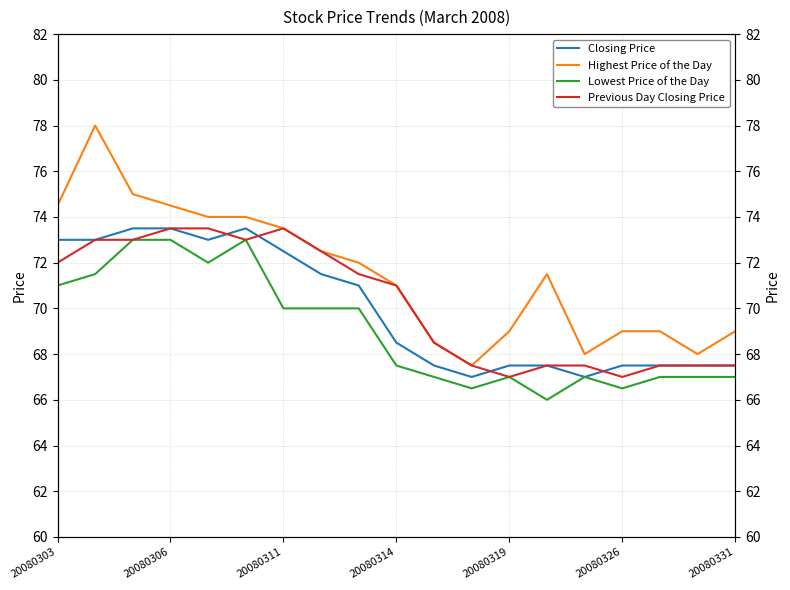

Which series has the widest spread of values?

Highest Price of the Day